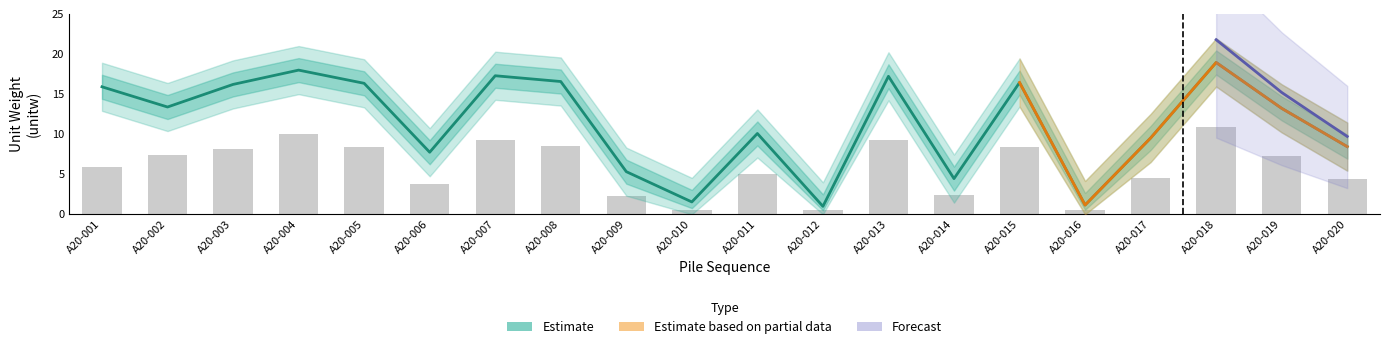

Is the value of cn1 at A20-012 greater than the value of upper_ci at A20-001?

No